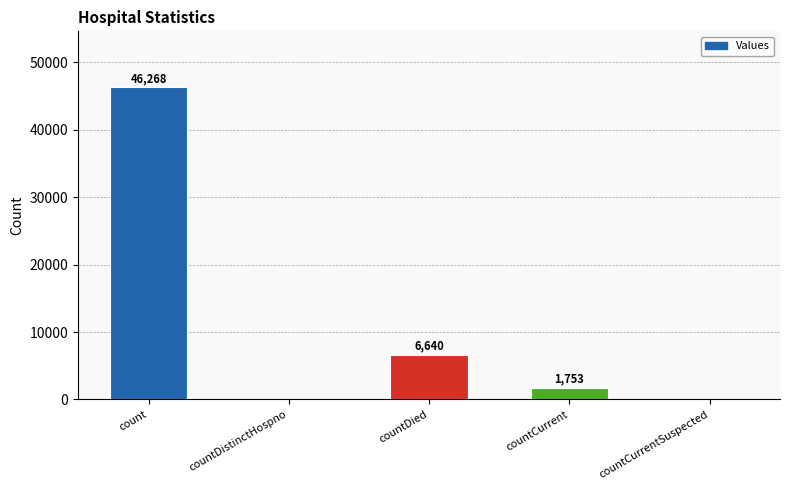

Reading right to left, extract all data points from this chart.

0	1753	6640	0	46268